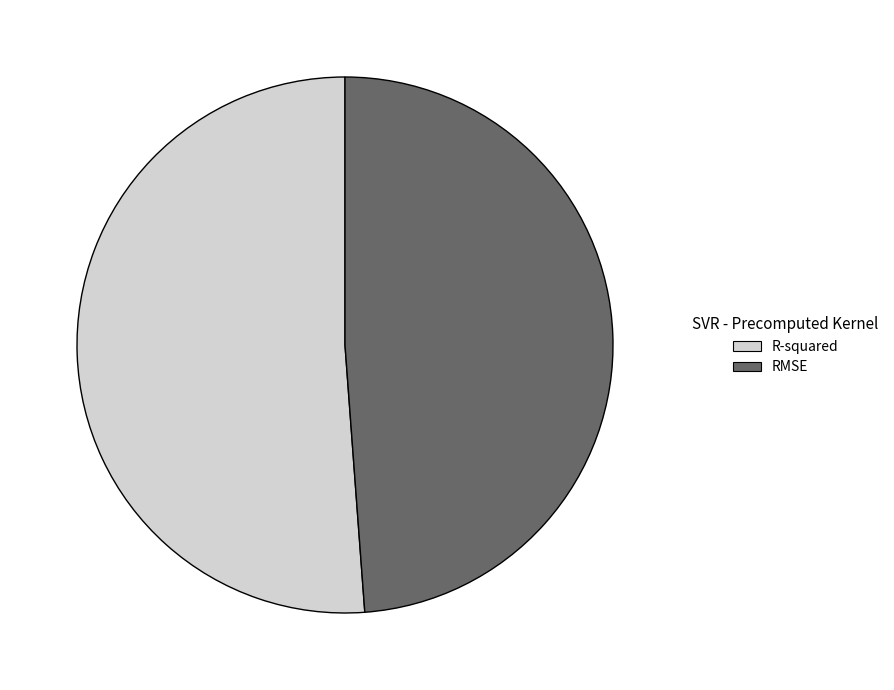

Combined, do RMSE and R-squared account for over 50%?

Yes